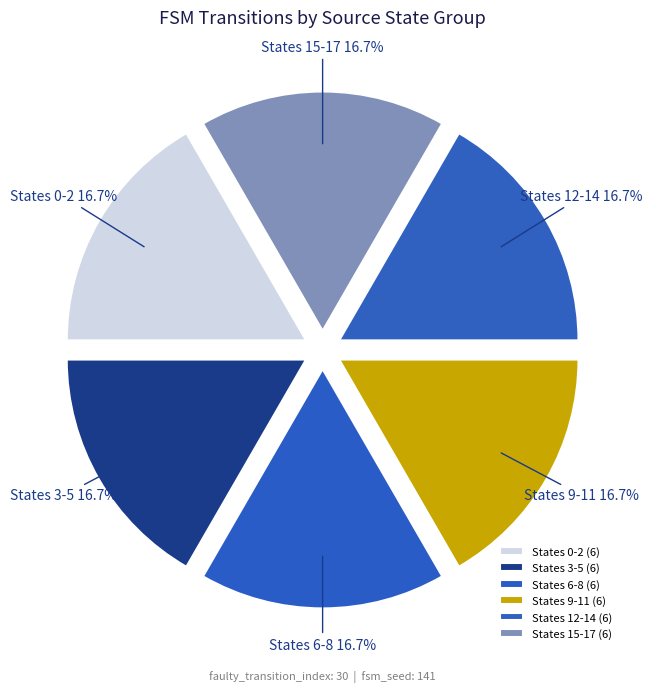

Do States 0-2 and States 3-5 together represent more than half of the pie?

No